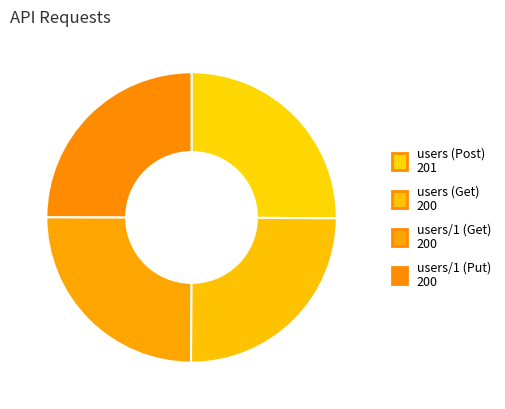

How many segments does this pie chart have?

4